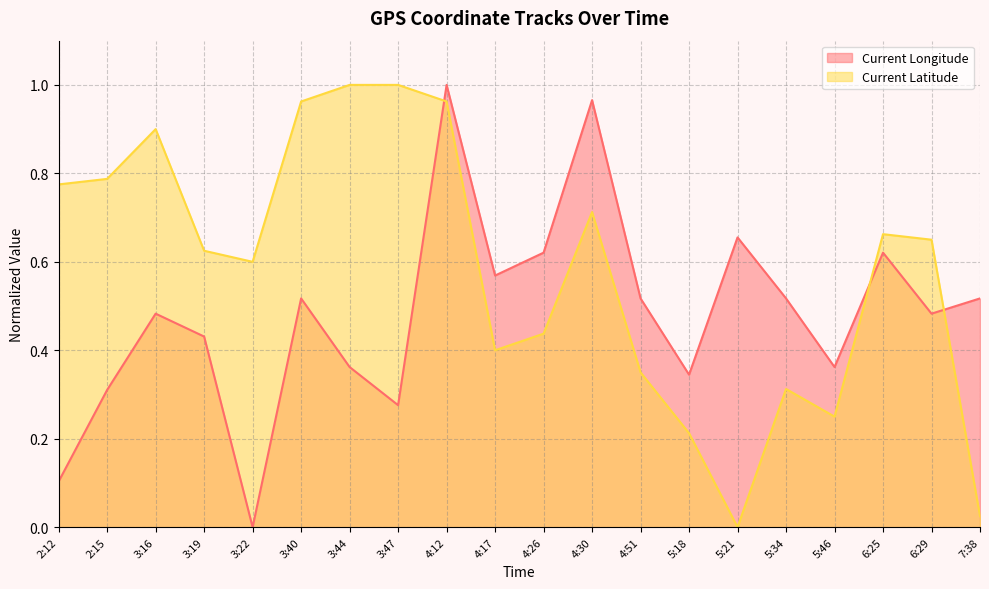

The value of Current Latitude at 6:25 is 0.7. True or false?

True